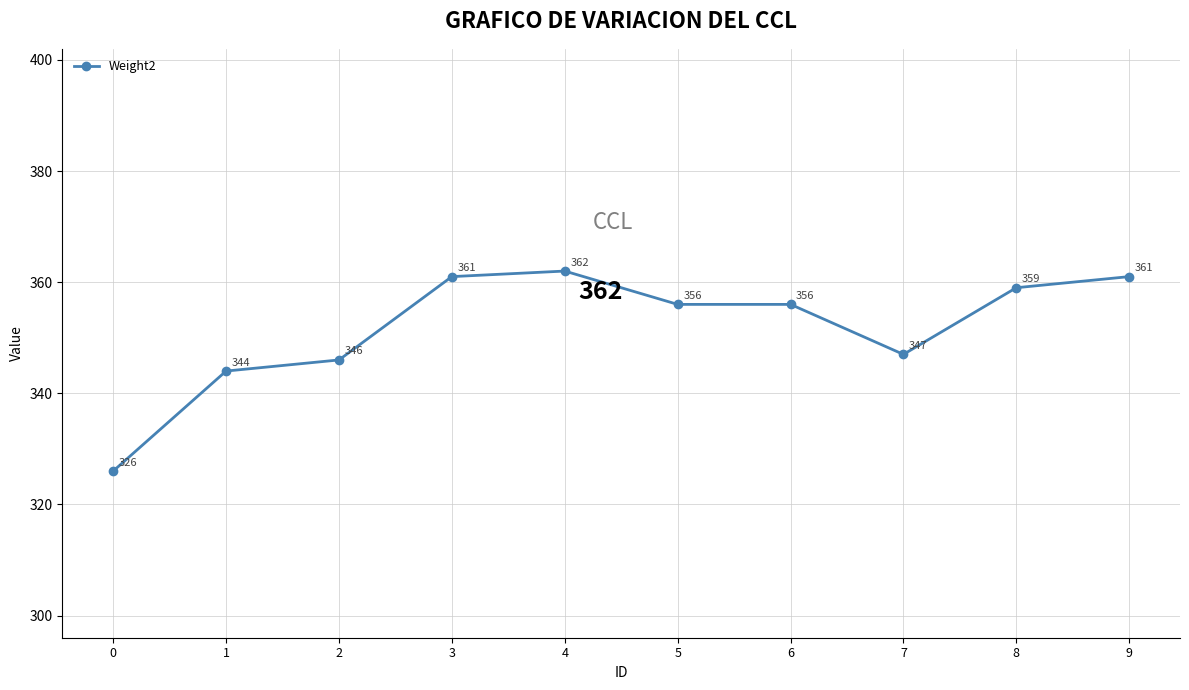

What is the sum of the values at 8 and 1?

703